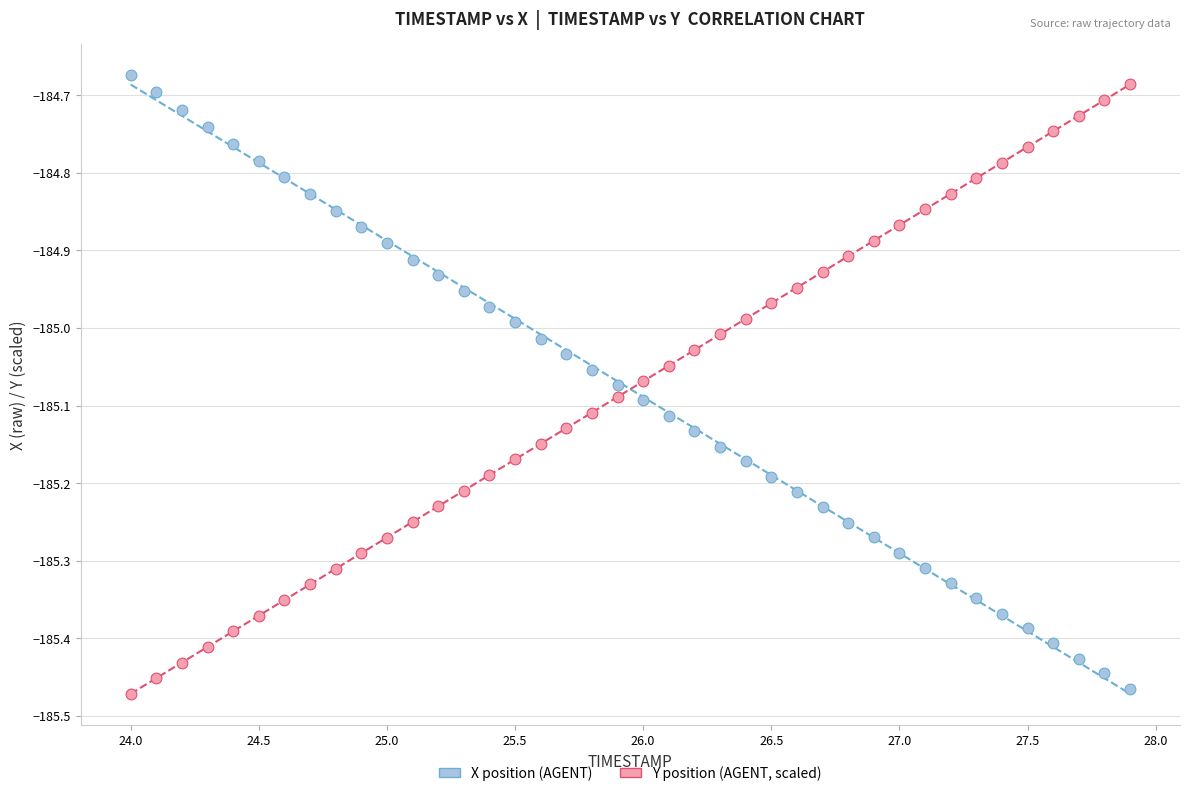

What is the X range (max minus min) for the scatter plot?

3.9